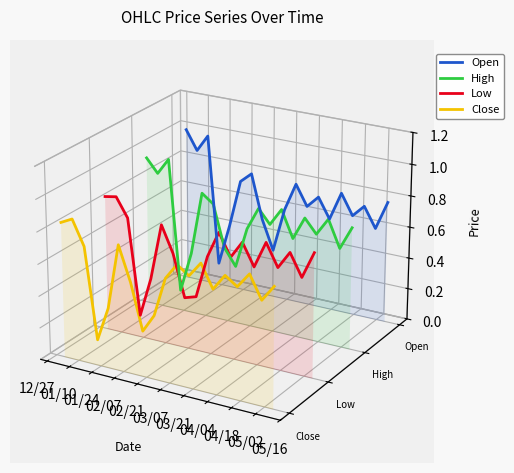

True or false: Open and High intersect in this chart.

False